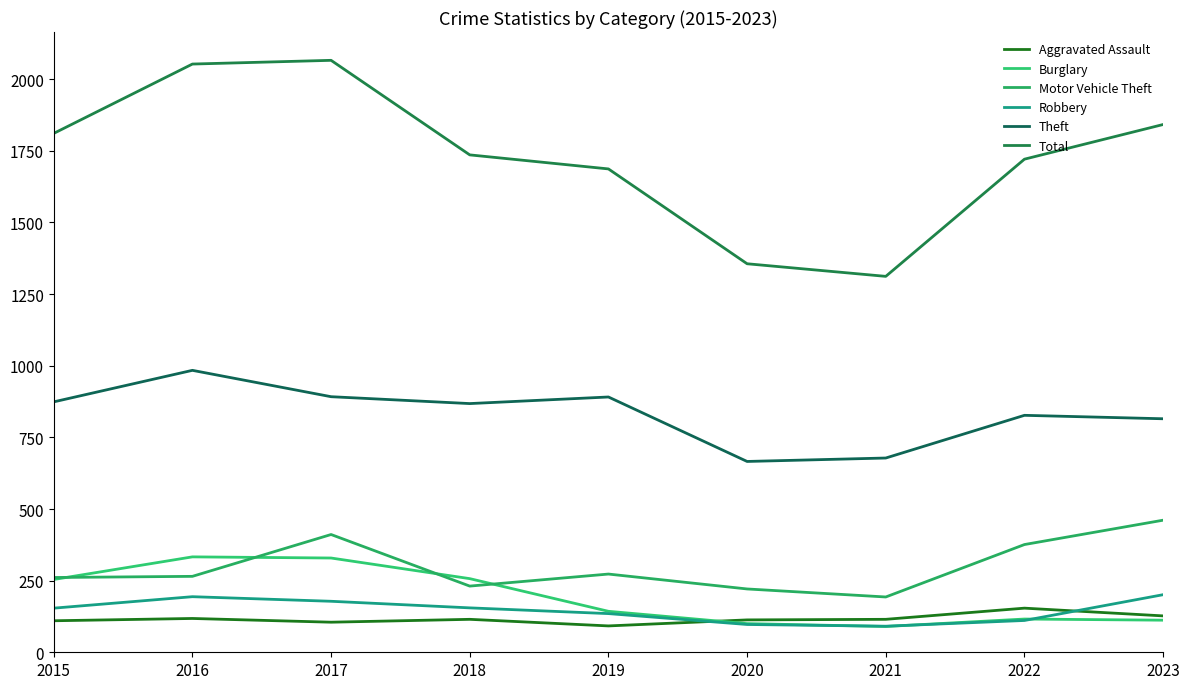

The Total series shows 1842 at 2023. True or false?

True